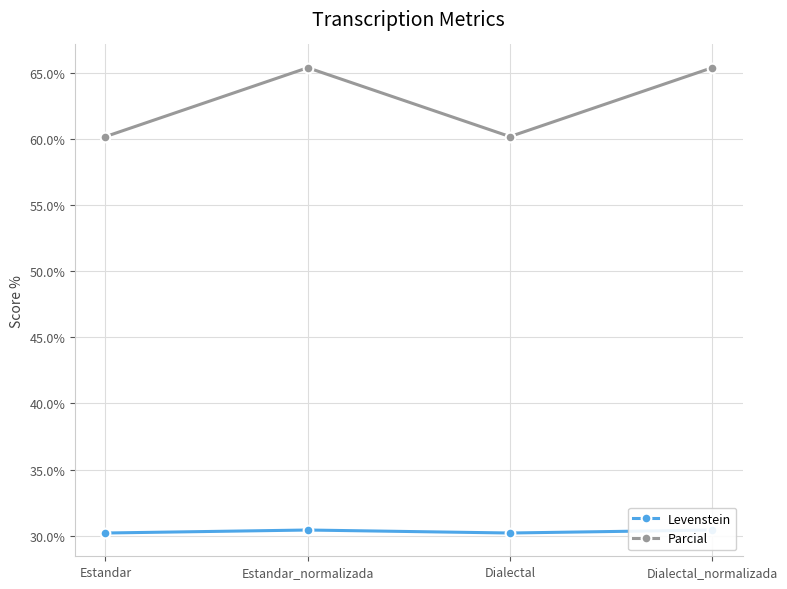

At which label does Levenstein reach its minimum?

Estandar